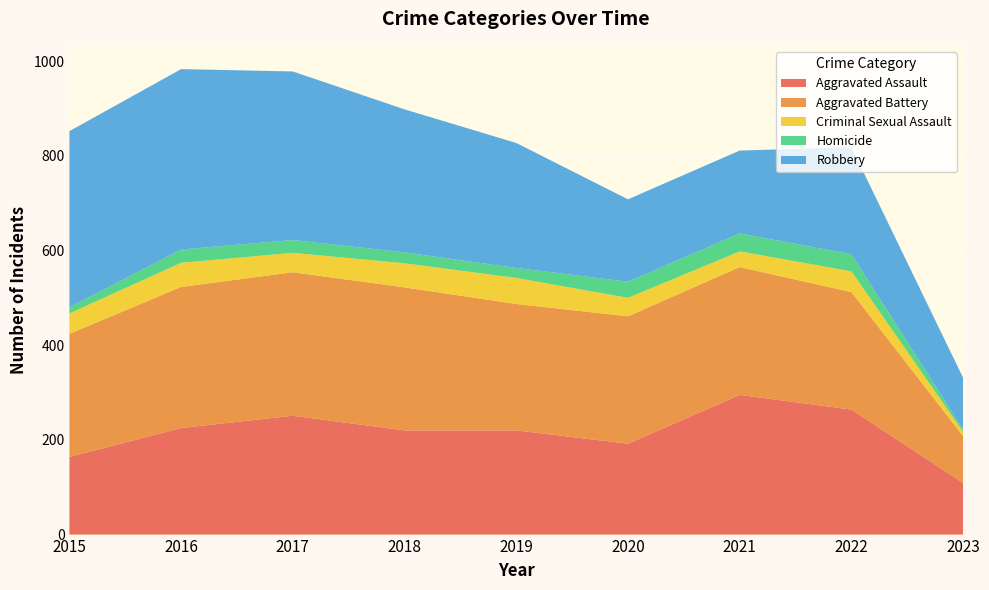

Reading left to right, what are all the values shown in this chart?

Aggravated Assault: 2015=164	2016=225	2017=251	2018=220	2019=220	2020=192	2021=295	2022=264	2023=109
Aggravated Battery: 2015=260	2016=298	2017=303	2018=302	2019=267	2020=269	2021=270	2022=248	2023=99
Criminal Sexual Assault: 2015=43	2016=51	2017=41	2018=51	2019=55	2020=39	2021=33	2022=44	2023=9
Homicide: 2015=13	2016=28	2017=27	2018=23	2019=21	2020=34	2021=38	2022=36	2023=5
Robbery: 2015=372	2016=381	2017=356	2018=302	2019=264	2020=174	2021=175	2022=226	2023=109